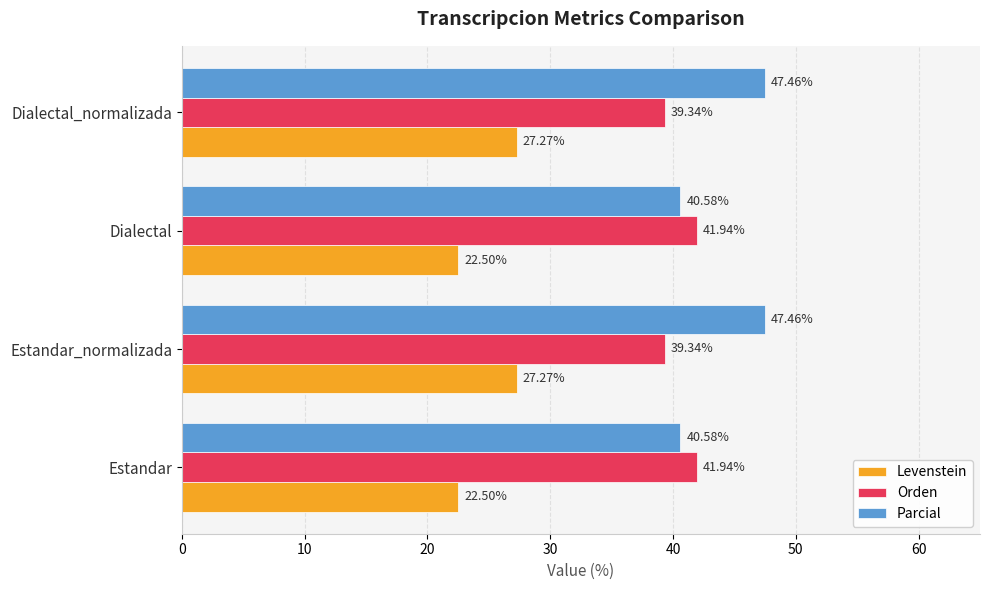

List the series in order of their overall mean, lowest first.

Levenstein, Orden, Parcial